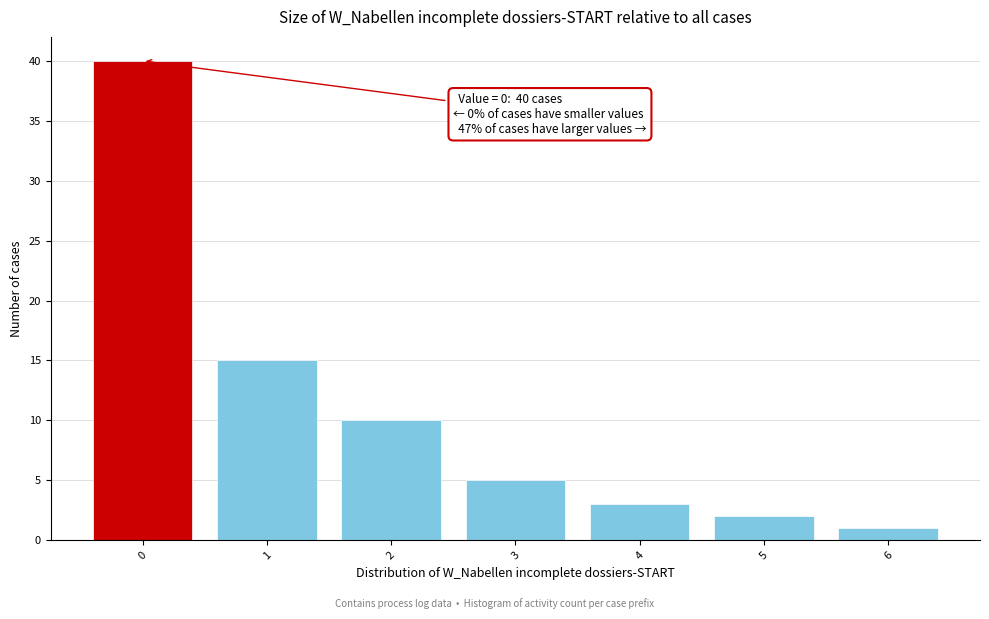

Which range on the x-axis has the tallest bar?

-0.5 to 0.5